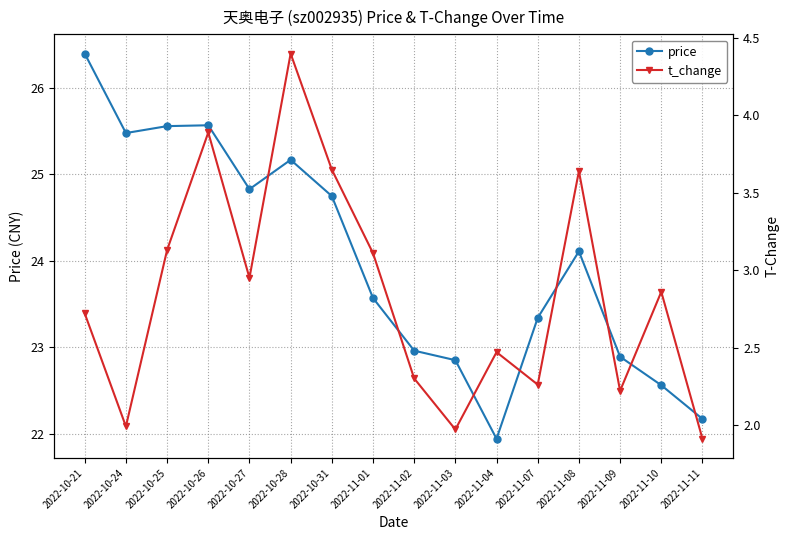

What is the difference between the maximum and second lowest values in the price series?

4.2